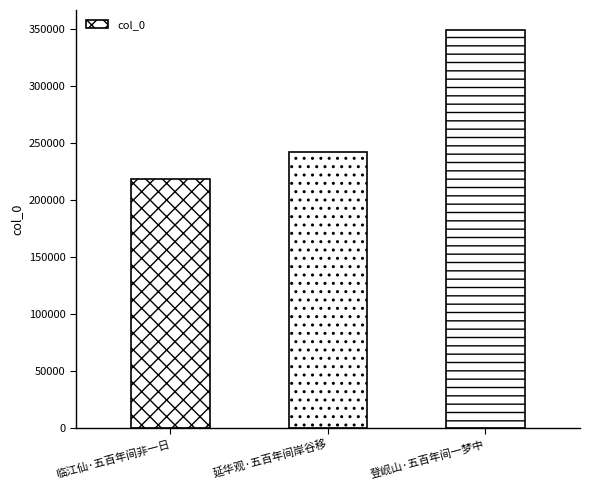

What is the difference between the values at 延华观·五百年间岸谷移 and 登岘山·五百年间一梦中?

106464